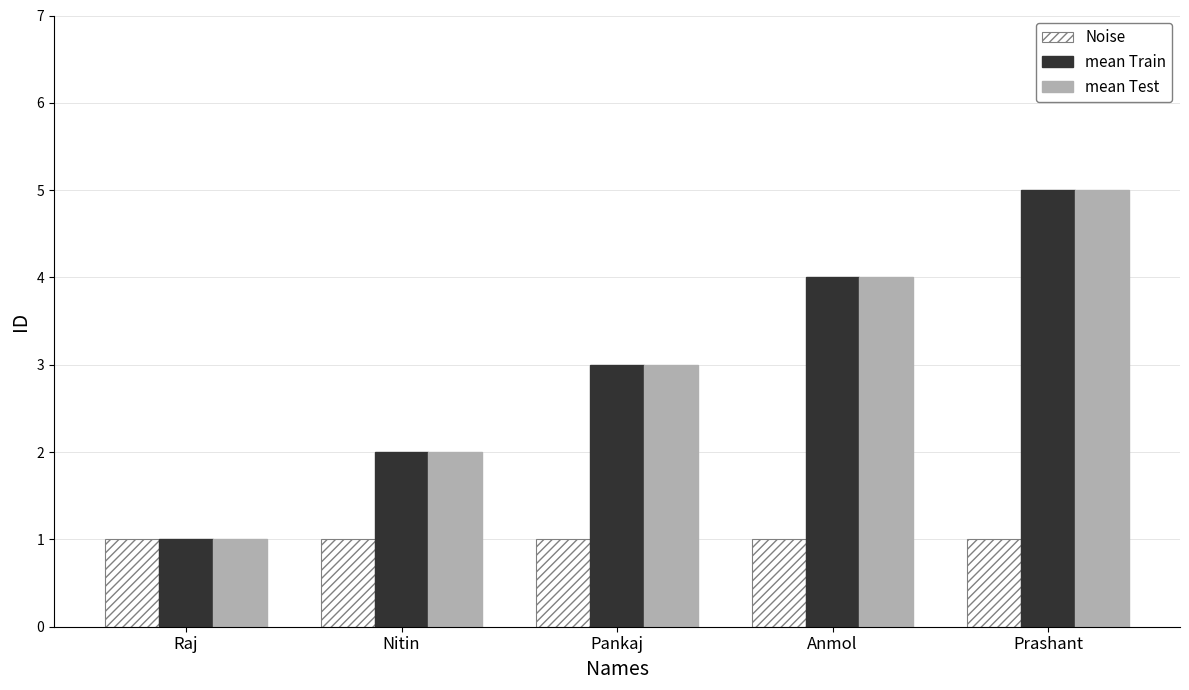

What is the minimum value for mean Train?

1